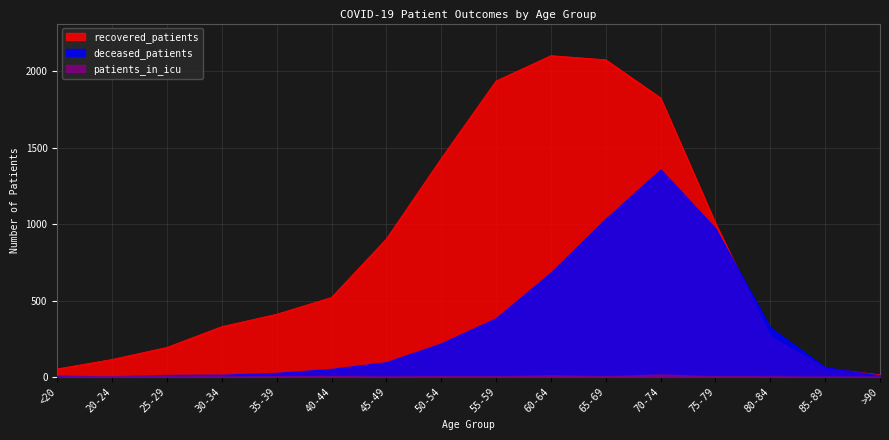

Is the value of patients_in_icu at 75-79 greater than the value of recovered_patients at 20-24?

No